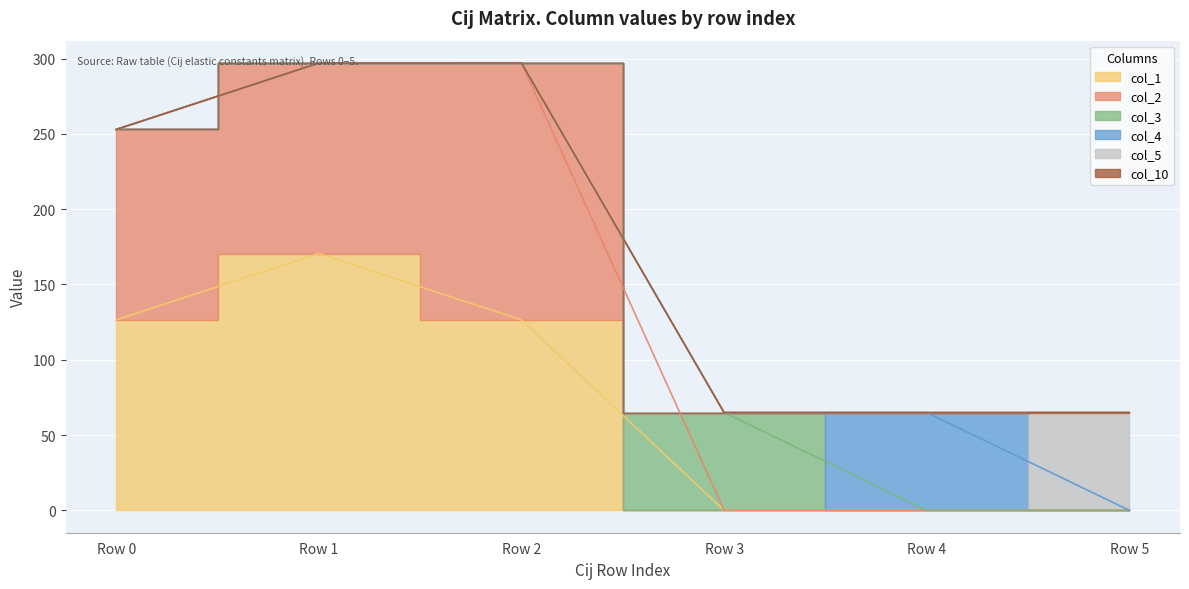

True or false: col_5 has a value of -20.0 at 170.53245.

False